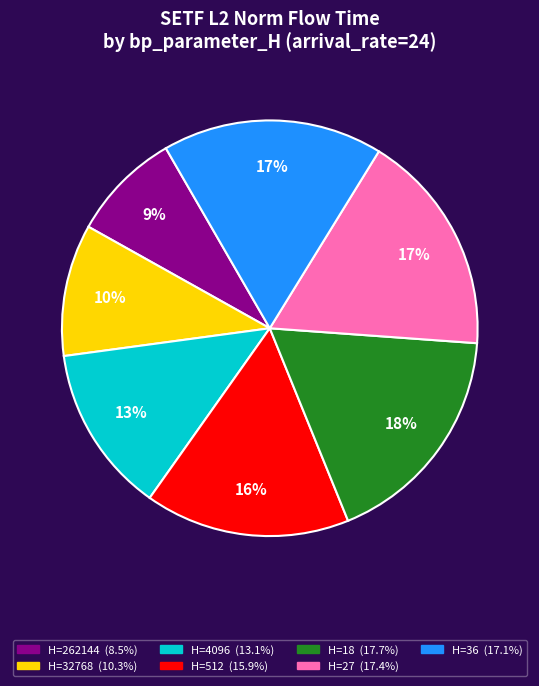

To the nearest percent, what is the average slice percentage?

14%